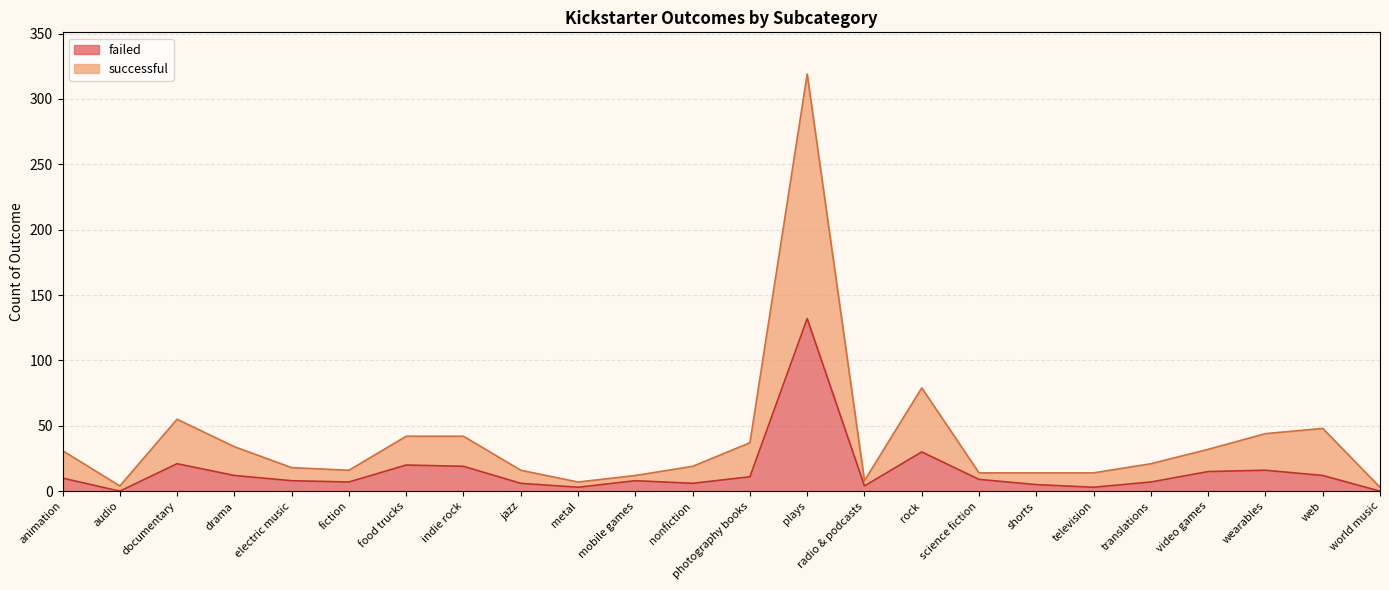

How many lines are shown in the chart?

2